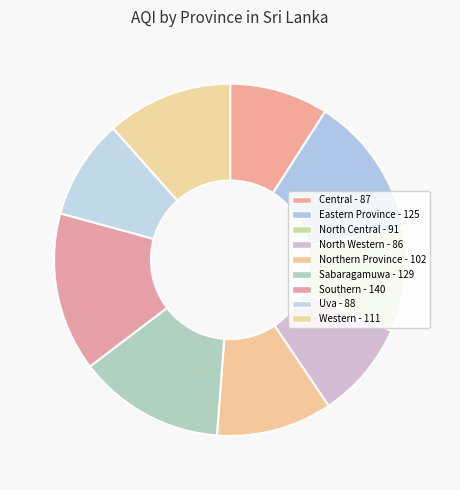

Rank the categories by value from highest to lowest.

Southern, Sabaragamuwa, Eastern Province, Western, Northern Province, North Central, Uva, Central, North Western